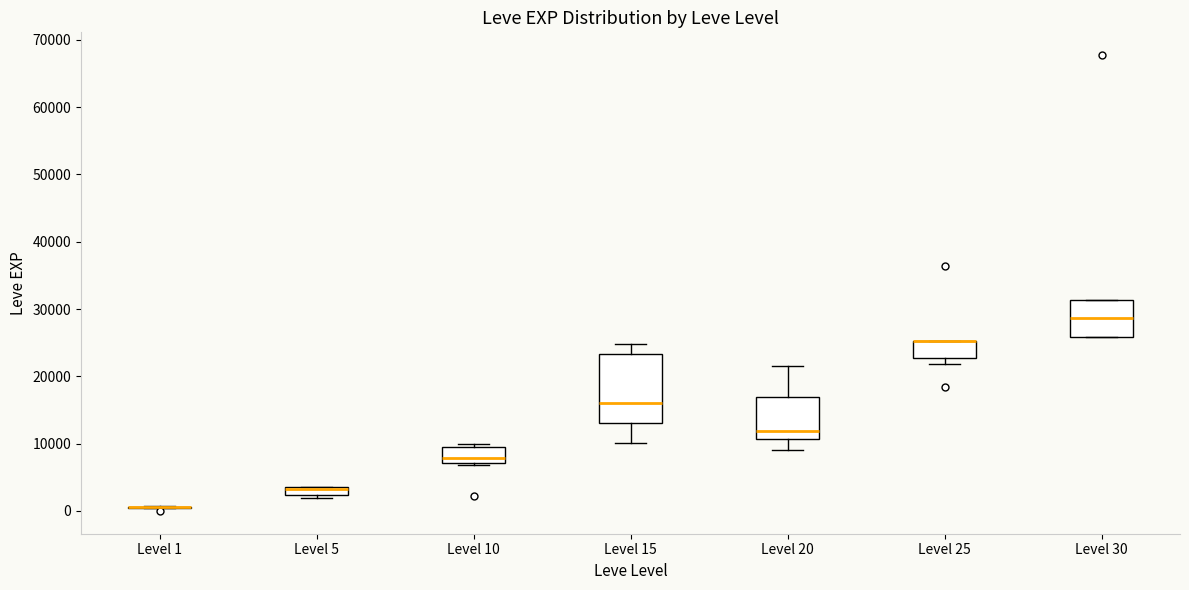

Where is the lower edge of the box for Level 20 on the y-axis? The values are not printed on the chart, so give them approximately, as read against the axis.

11000